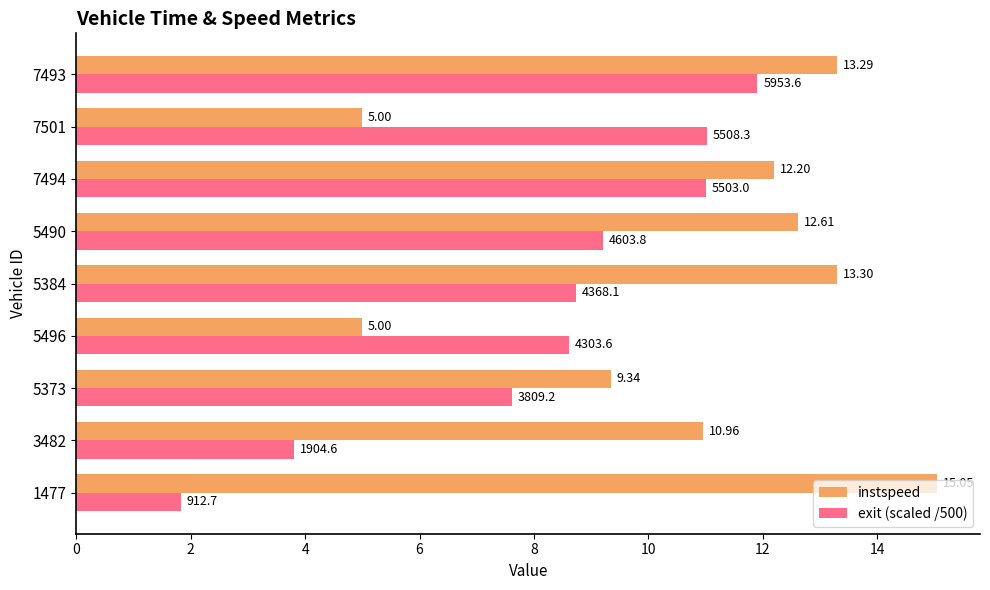

What are all the series names shown in the legend?

instspeed, exit (scaled /500)